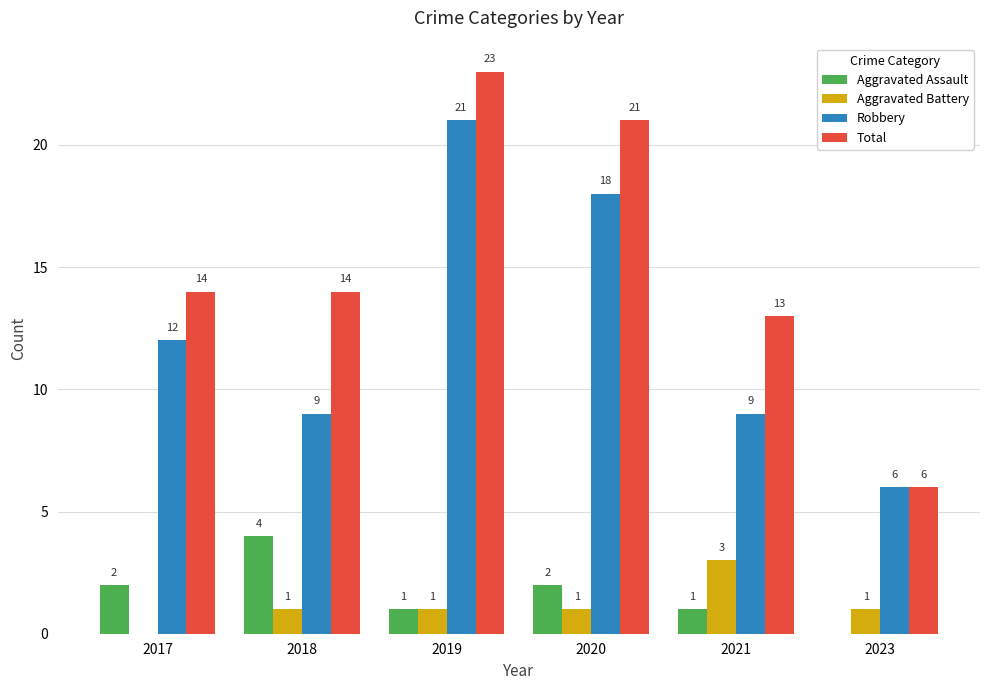

Are the bars horizontal?

No